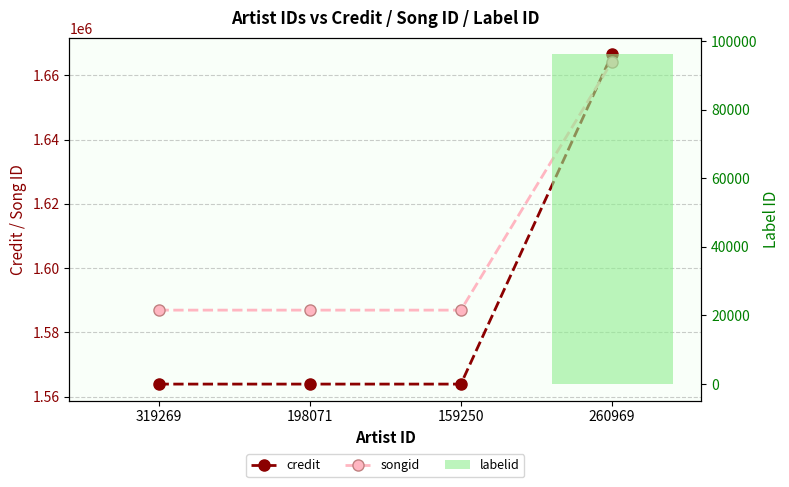

What is the spread (max minus min) of values at 260969?

1570433